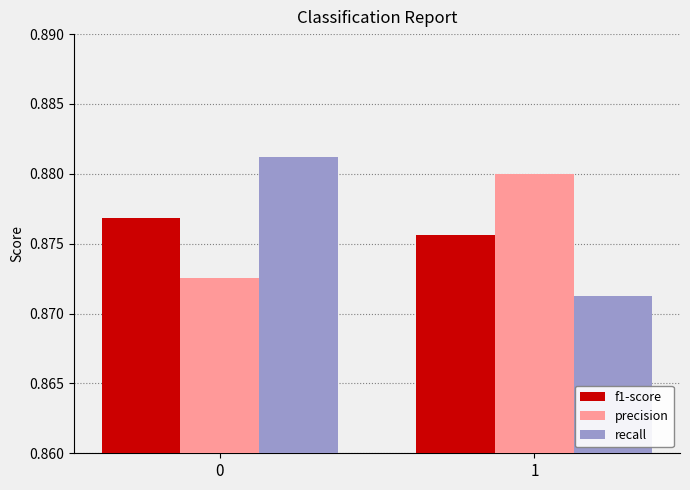

What is the sum of all recall values?

1.8